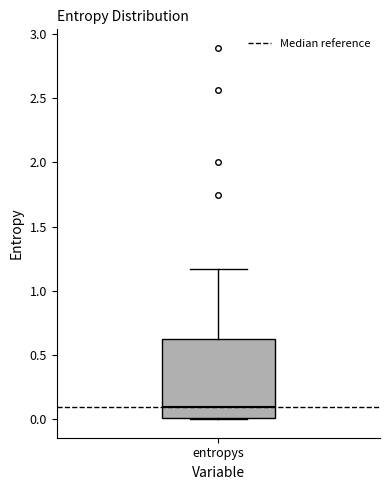

Read this box plot against the y-axis: the position of the median line, the range covered by the box, and the ends of both whiskers. The values are not printed on the chart, so give them approximately, as read against the axis.

median 0.10, box 0.00 to 0.65, whiskers 0.00 to 1.15